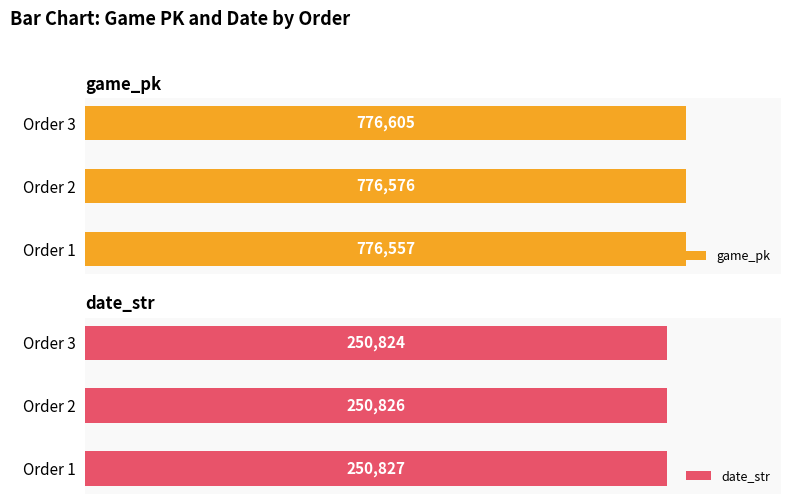

Reading left to right, list all the values displayed in this chart.

game_pk: 776557	776576	776605
date_str: 250827	250826	250824